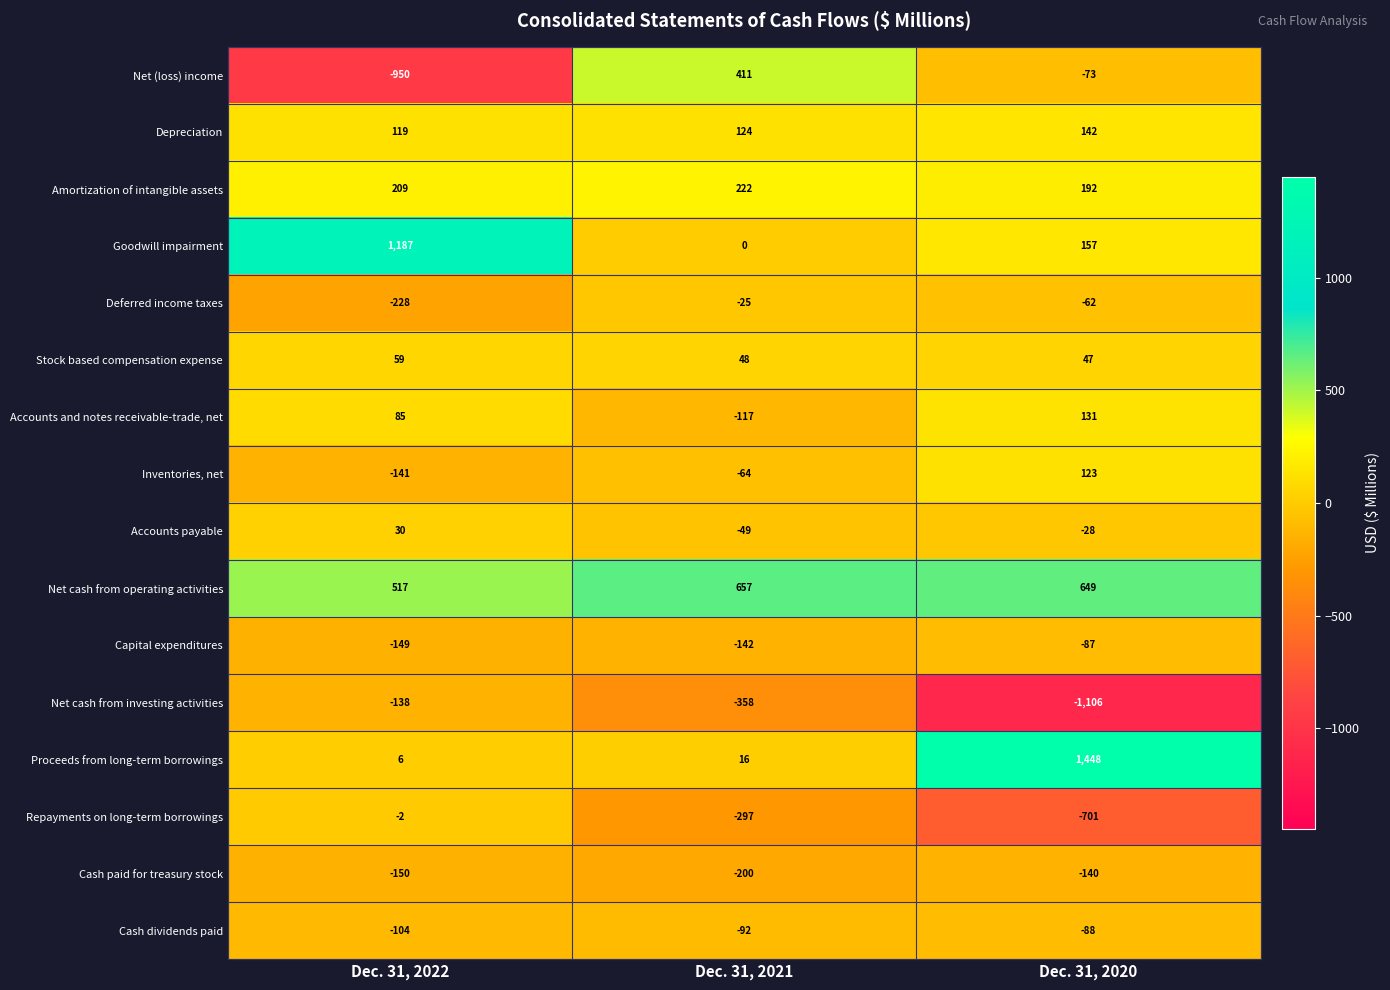

At which category is the sum across all series the highest?

Dec. 31, 2020